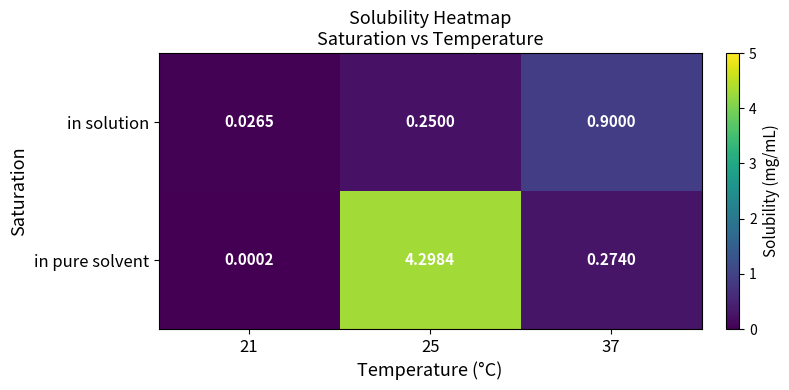

Which label corresponds to the largest value in the chart?

25